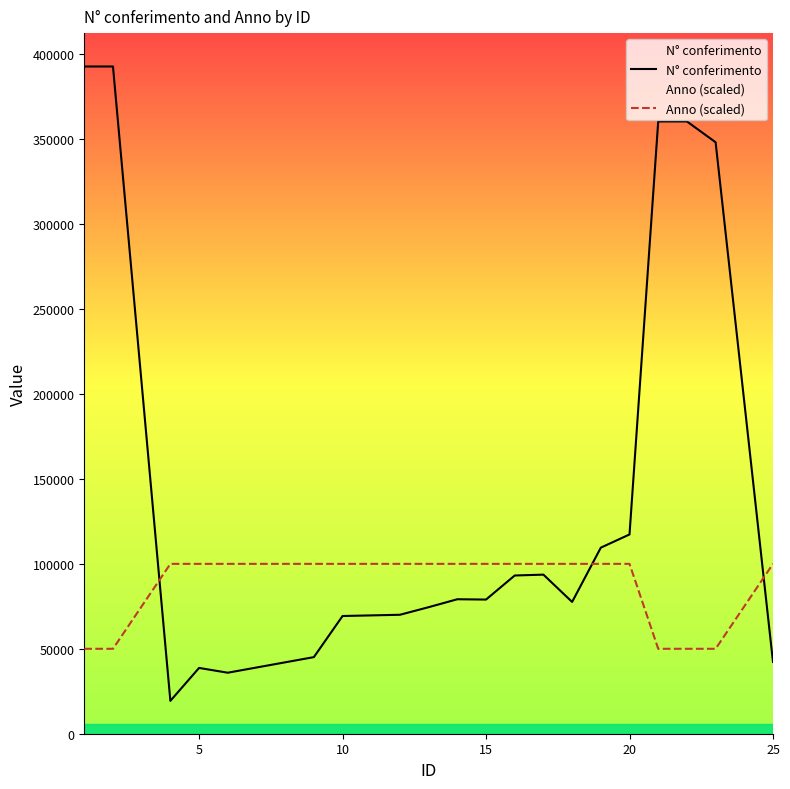

Rank the series by their maximum value, from lowest to highest.

Anno (scaled), N° conferimento